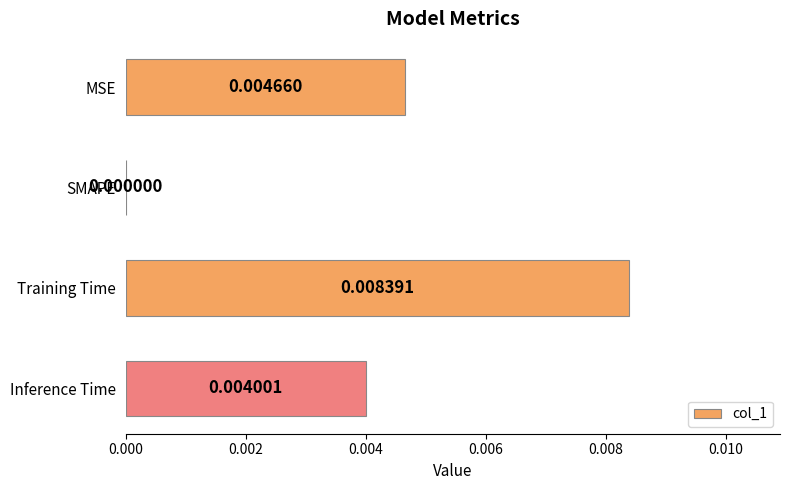

At which label is the value closest to 0?

SMAPE